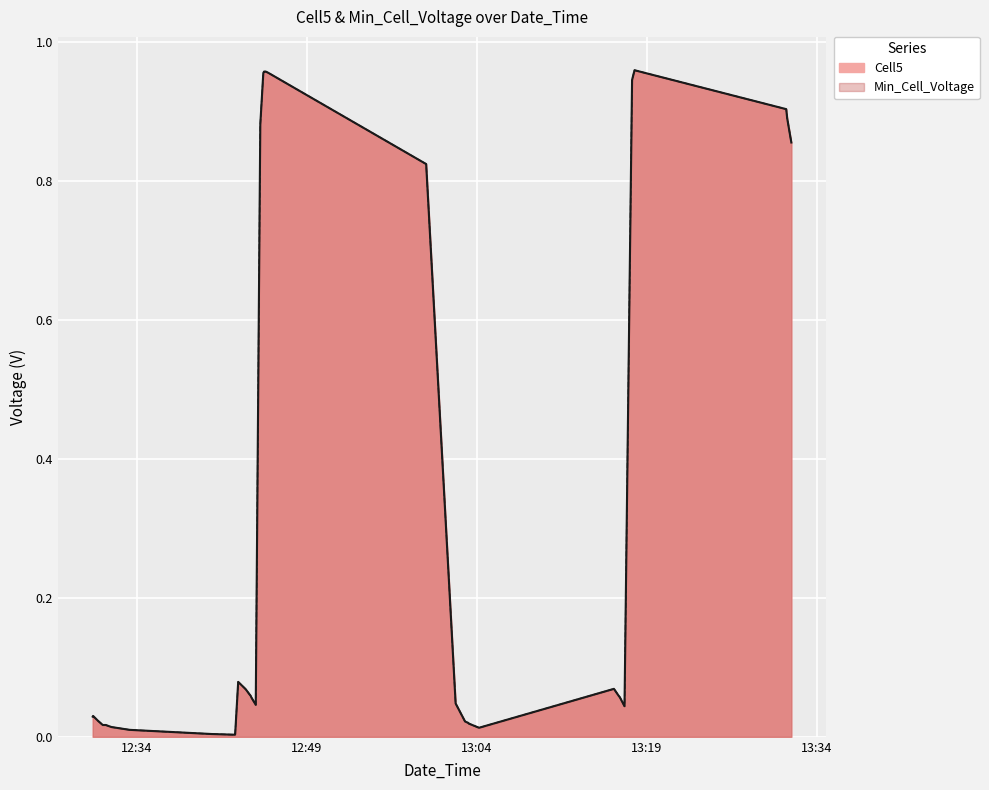

What is the difference between the maximum and minimum values in the Min_Cell_Voltage series?

1.0